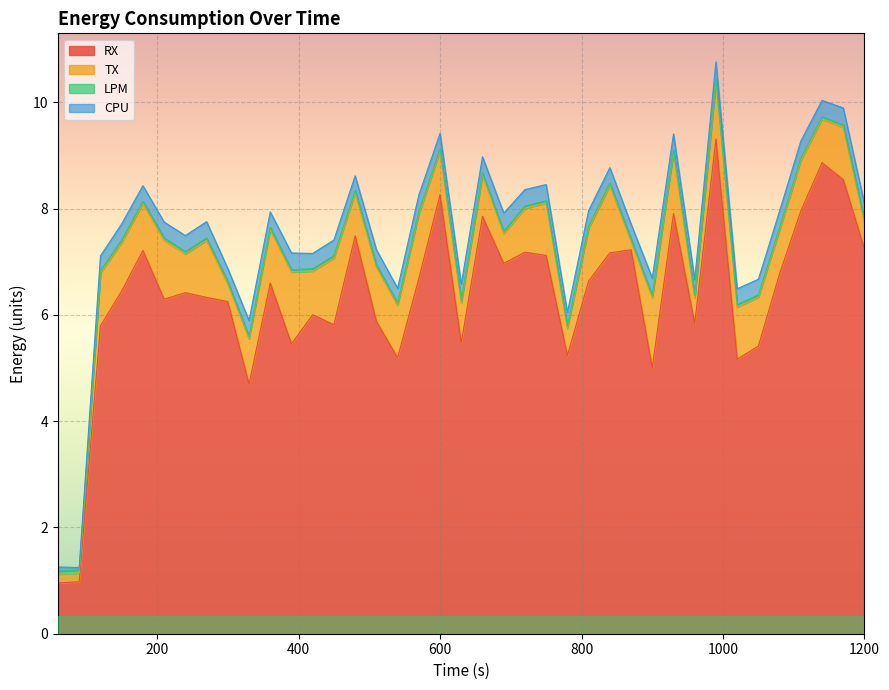

Which has a higher value, 3 or 24?

3